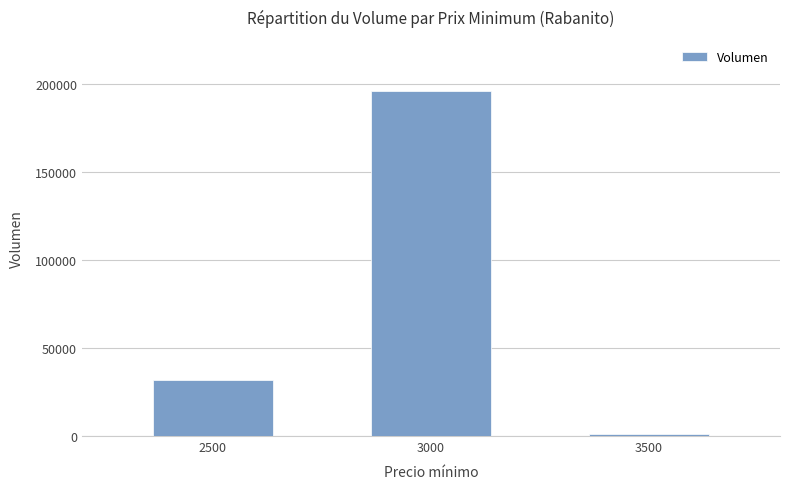

List the labels in order of value, smallest first.

3500, 2500, 3000